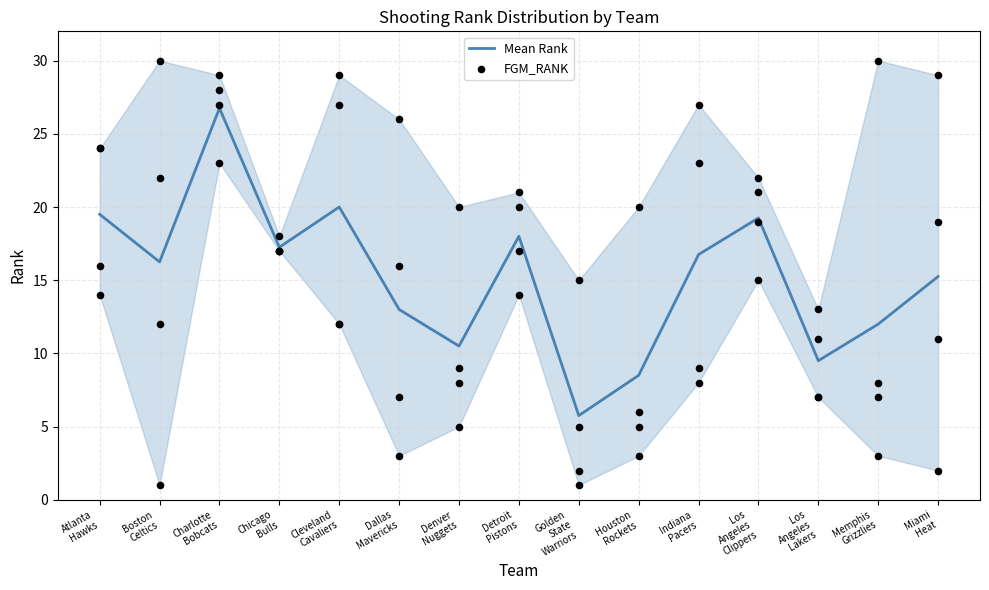

Which series has the largest total across all categories?

FGM_RANK